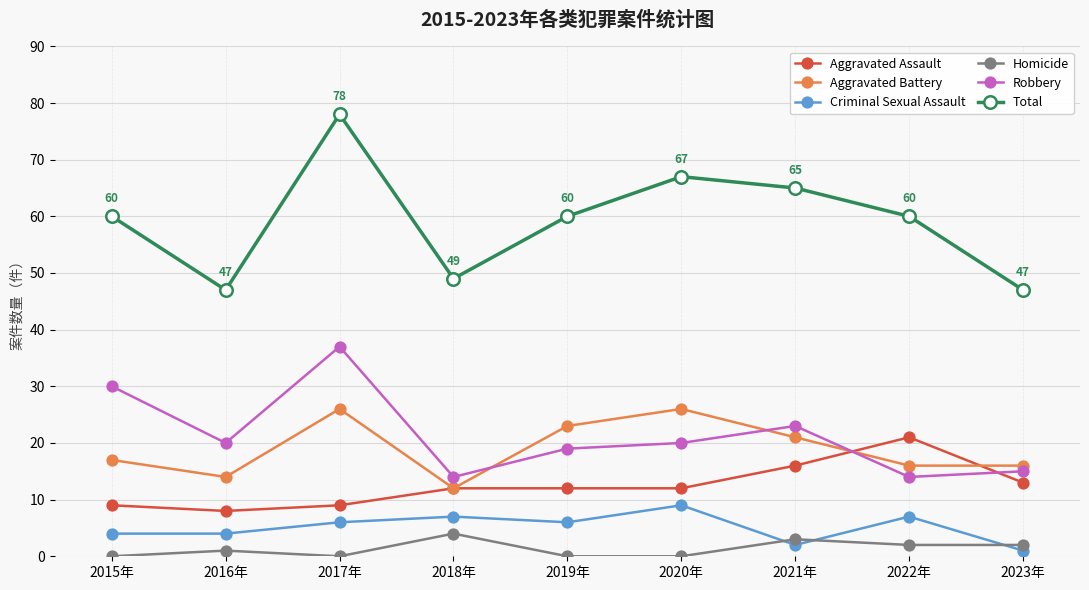

What is the maximum value for Total?

78